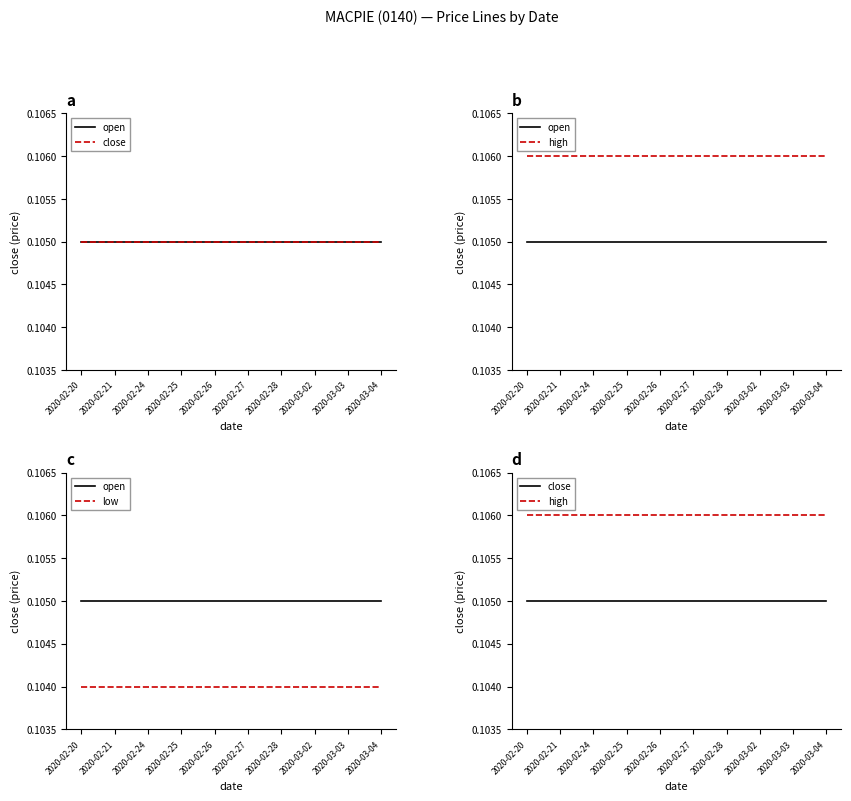

What is the total value across all series at 2020-02-21?

0.4